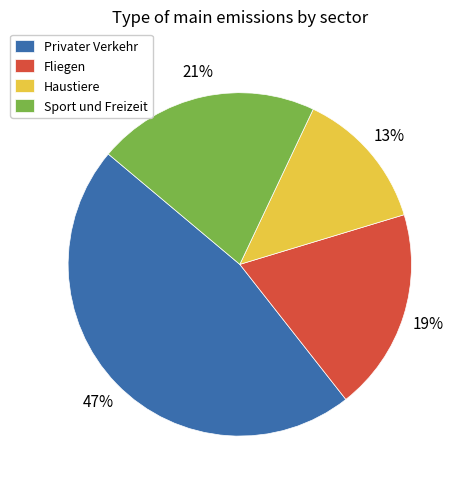

Count the number of slices in the pie.

4